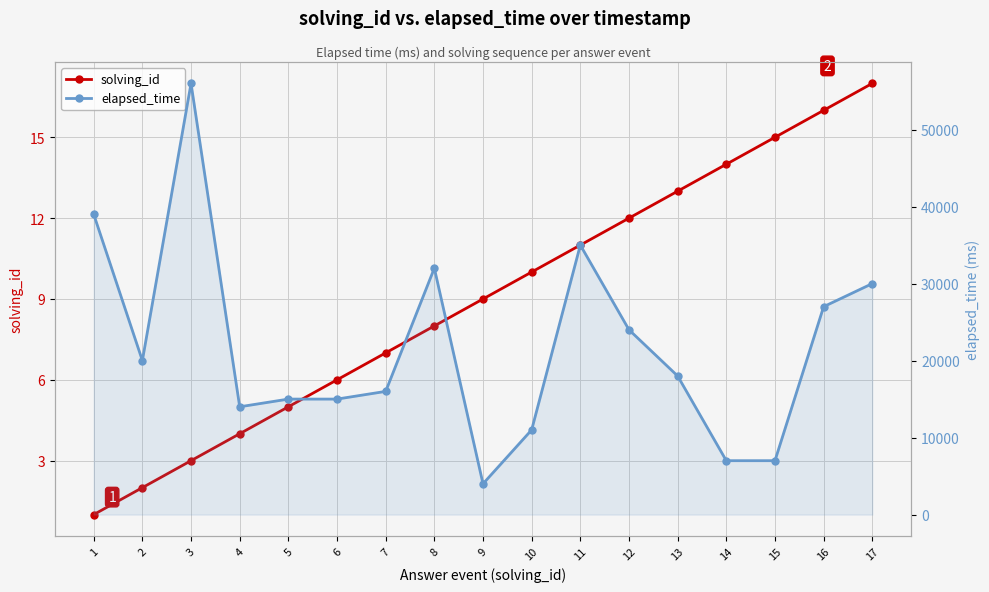

What is the total value across all series at 15?

7015